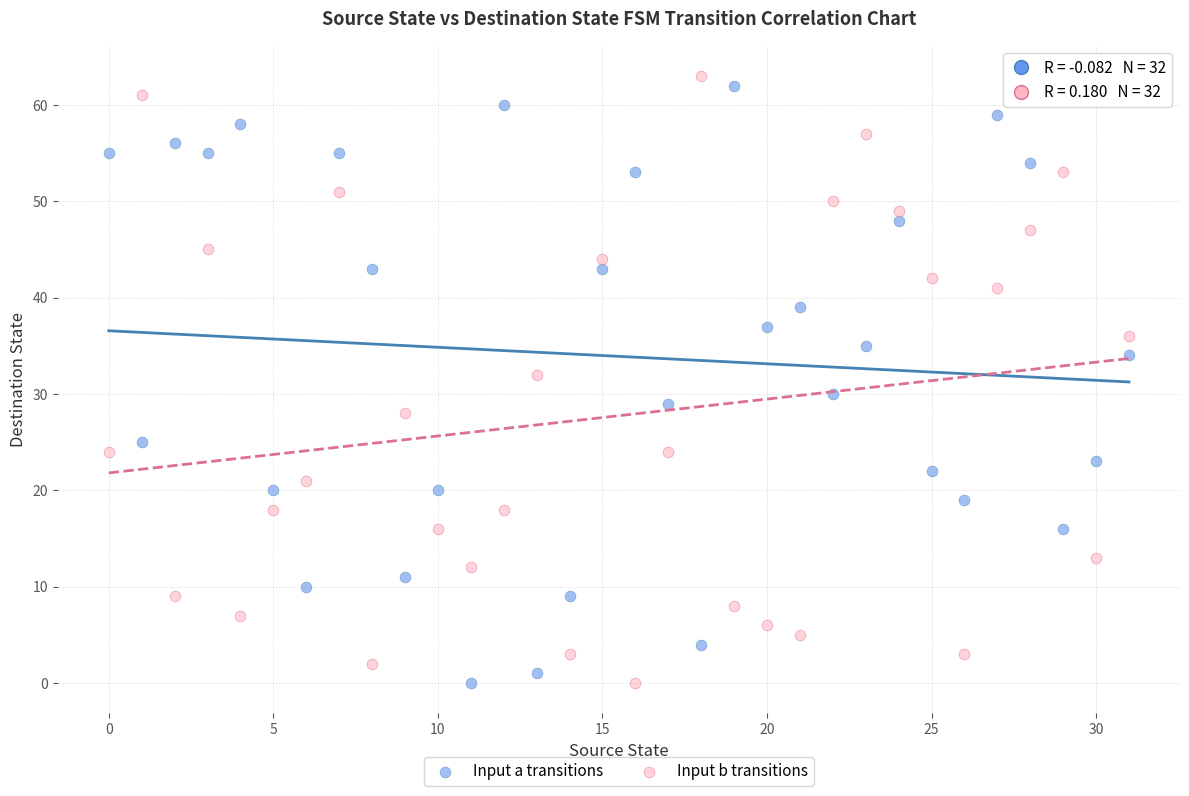

Across all data points, what is the range of Y values (max minus min)?

63